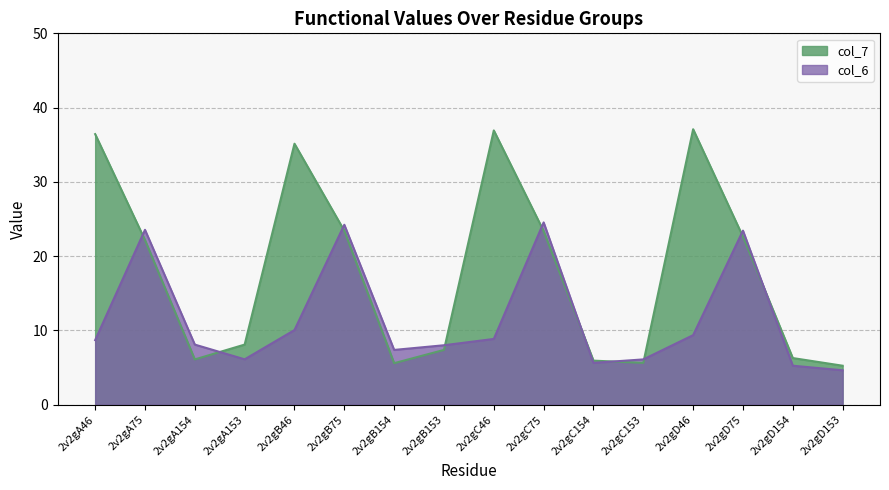

Is it true that col_6 equals 6.1 at 2v2gC153?

True